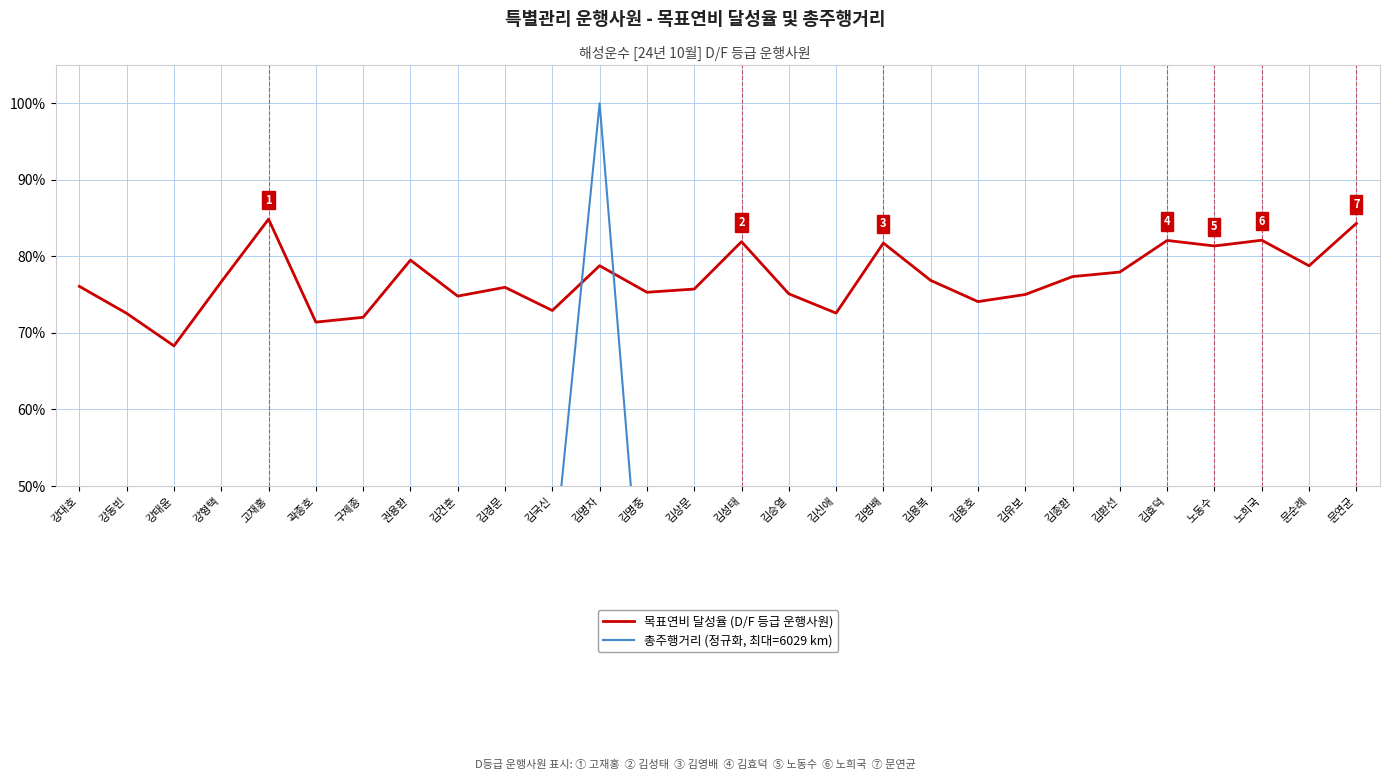

Is the value of 총주행거리 (정규화, 최대=6029 km) at 김명중 greater than the value of 목표연비 달성율 (D/F 등급 운행사원) at 김국신?

No